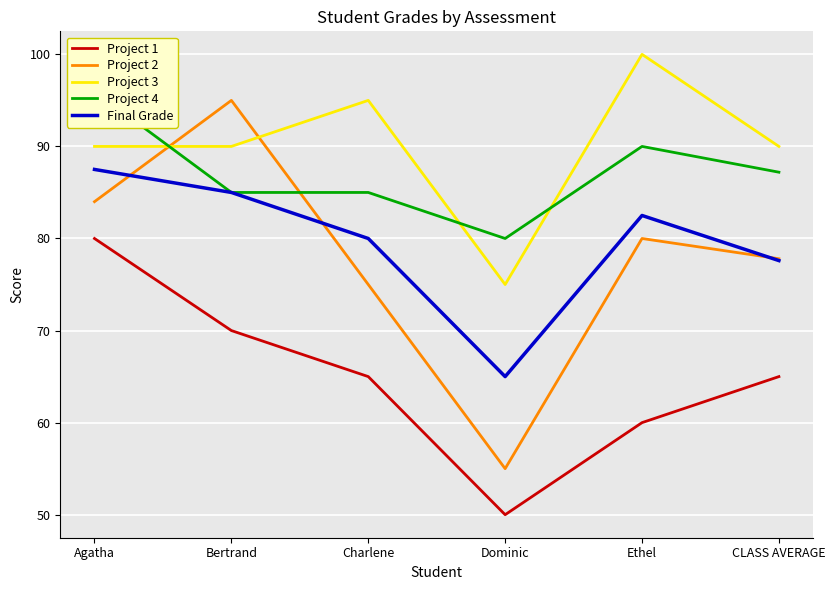

What position from the left is Agatha?

1